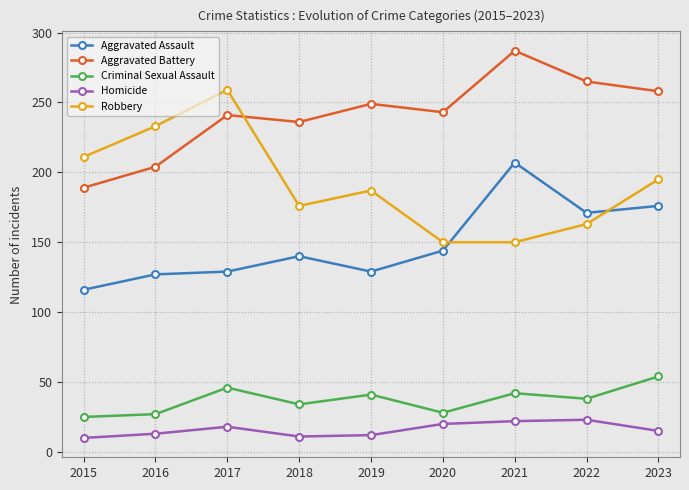

Does the chart display data point markers on the line(s)?

Yes